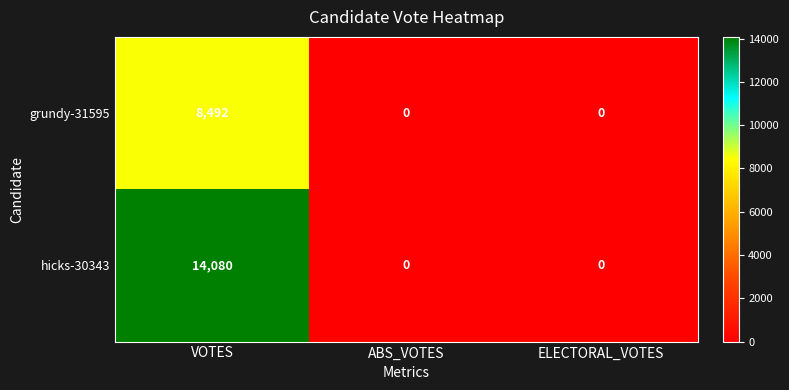

Between VOTES and ABS_VOTES, which series saw the biggest shift?

hicks-30343